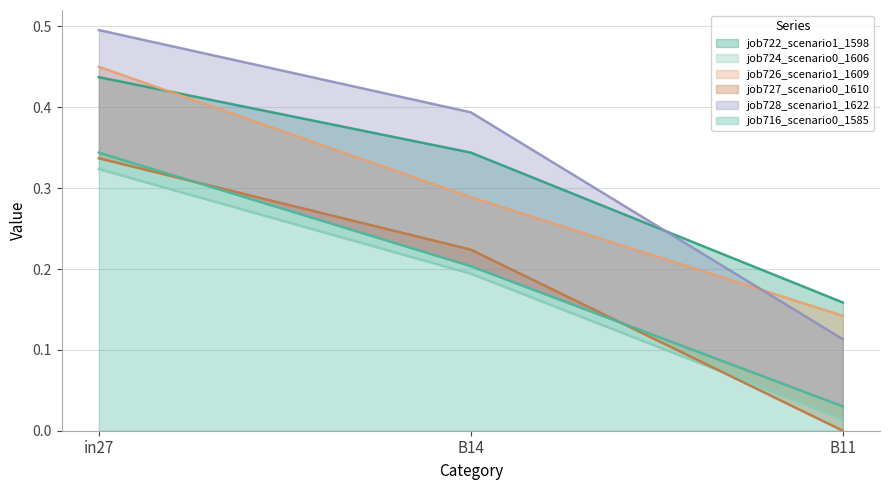

What is the label of the 3rd point from the right?

in27